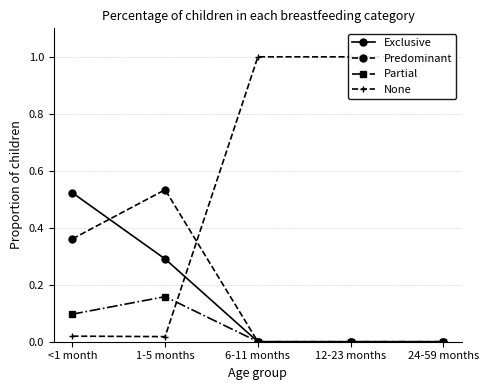

What are all the series names shown in the legend?

Exclusive, Predominant, Partial, None